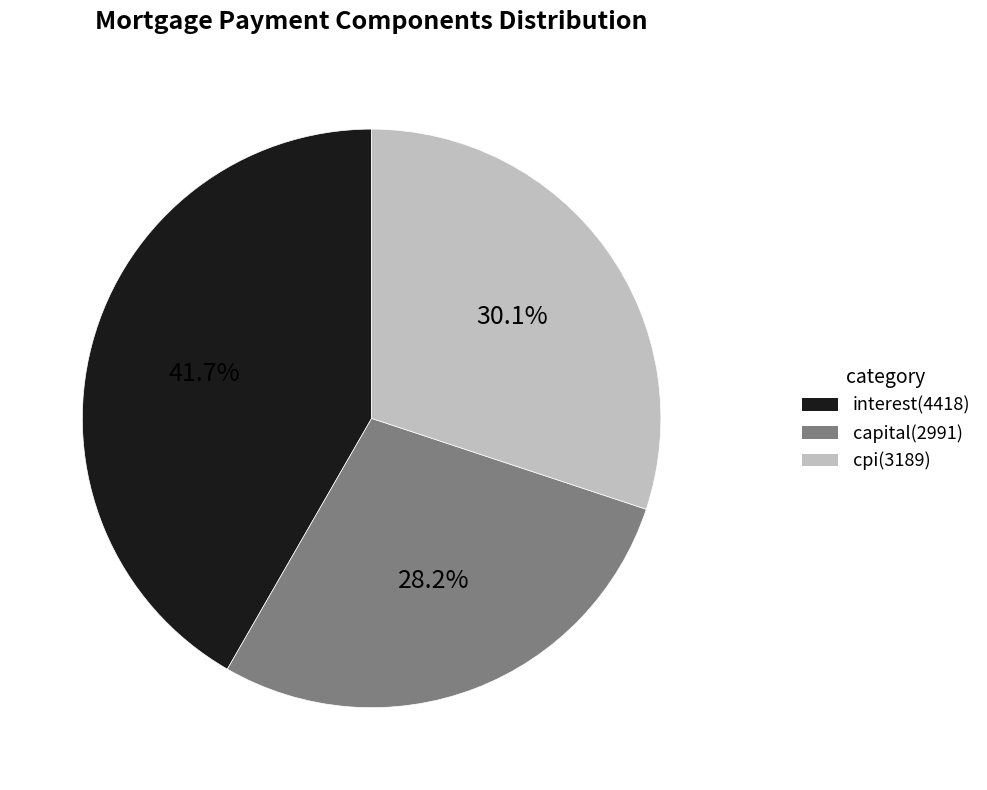

Is there any slice that represents more than half of the pie?

No